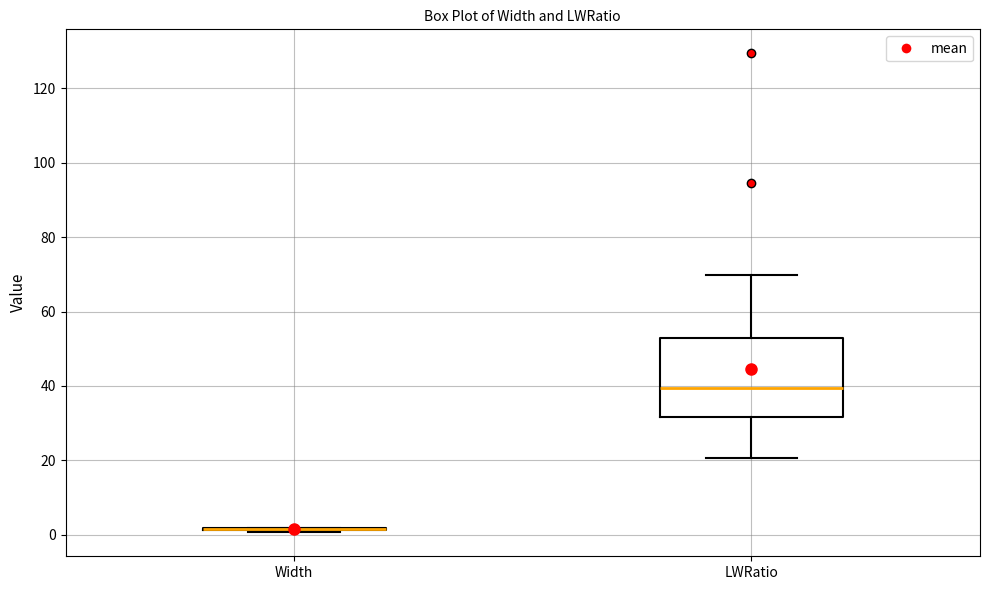

Reading left to right, read every box against the y-axis: the position of its median line, the range the box covers, and the ends of its whiskers. The values are not printed on the chart, so give them approximately, as read against the axis.

Width: box collapsed to a line at 2, whiskers 0 to 2
LWRatio: median 40, box 32 to 52, whiskers 20 to 70